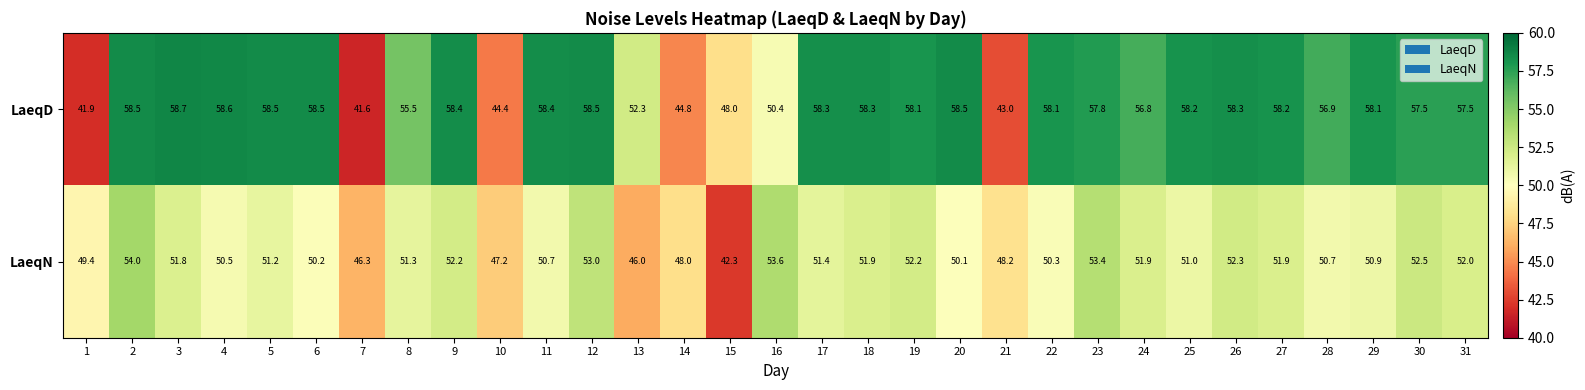

Which category has the lowest value in the LaeqD series?

7